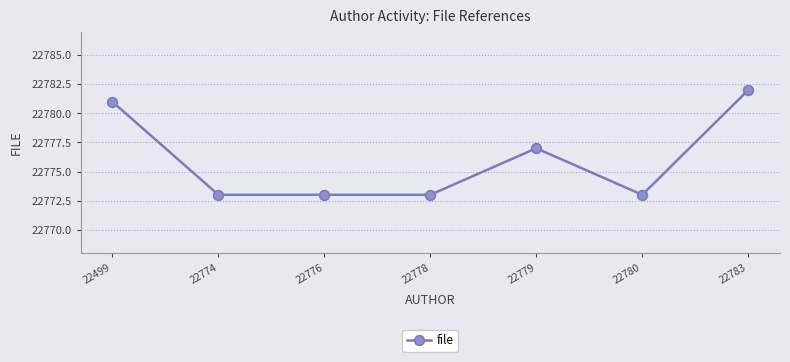

What is the value of the 7th point from the left?

22782